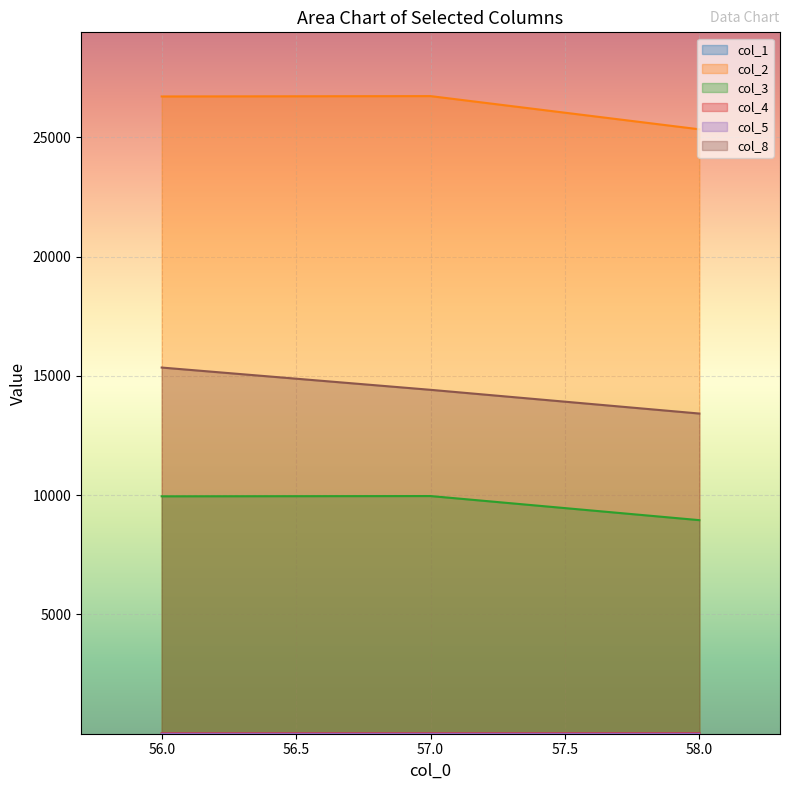

Reading right to left, list all the values displayed in this chart.

col_1: 0.7	0.7	0.7
col_2: 25335.0	26727.0	26712.0
col_3: 8952.0	9962.6	9951.4
col_4: 22.4	20.6	19.7
col_5: 0.0	0.1	0.1
col_8: 13420.7	14415.3	15348.7